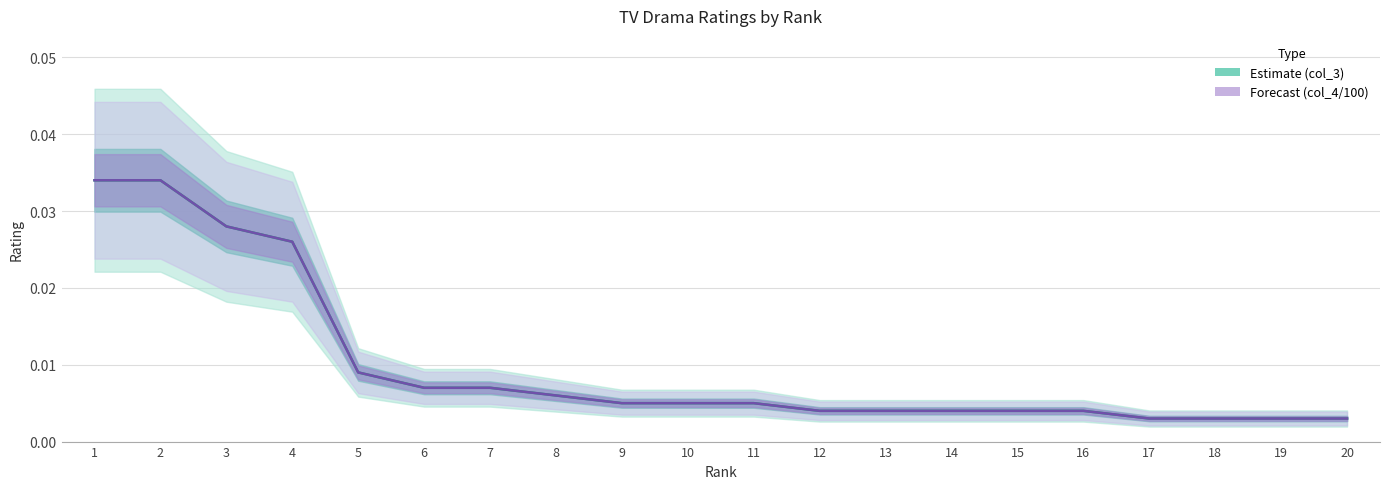

How many lines are shown in the chart?

2